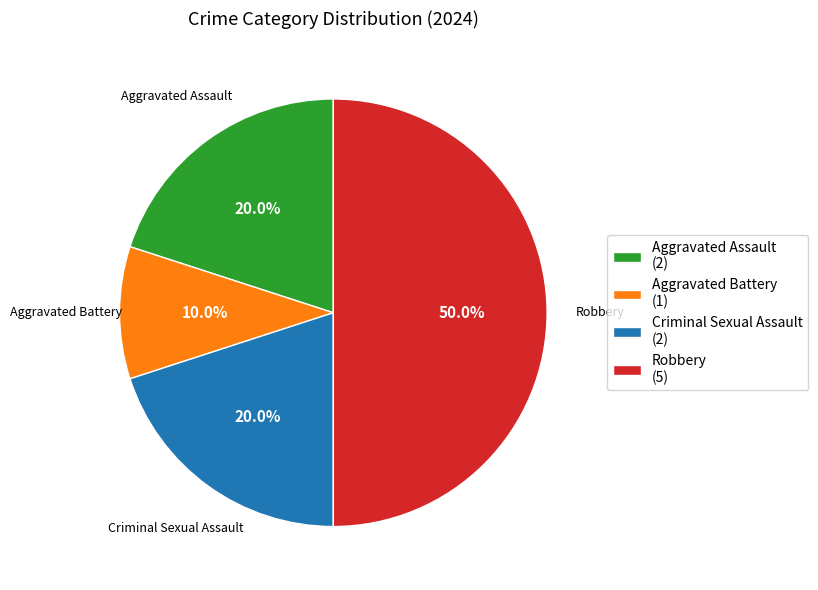

What is the total percentage of Robbery and Aggravated Battery?

60.0%